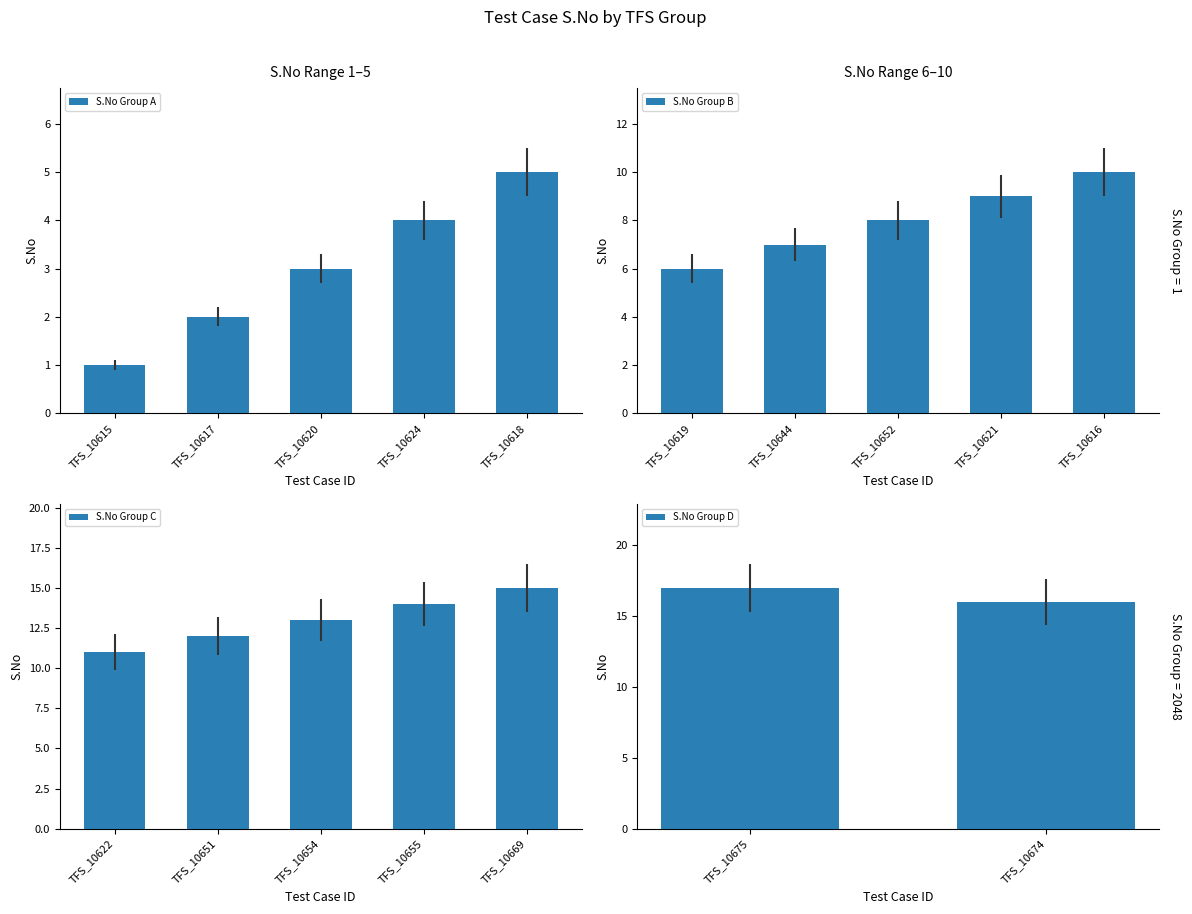

What is the change in value from TFS_10615 to TFS_10622?

+10